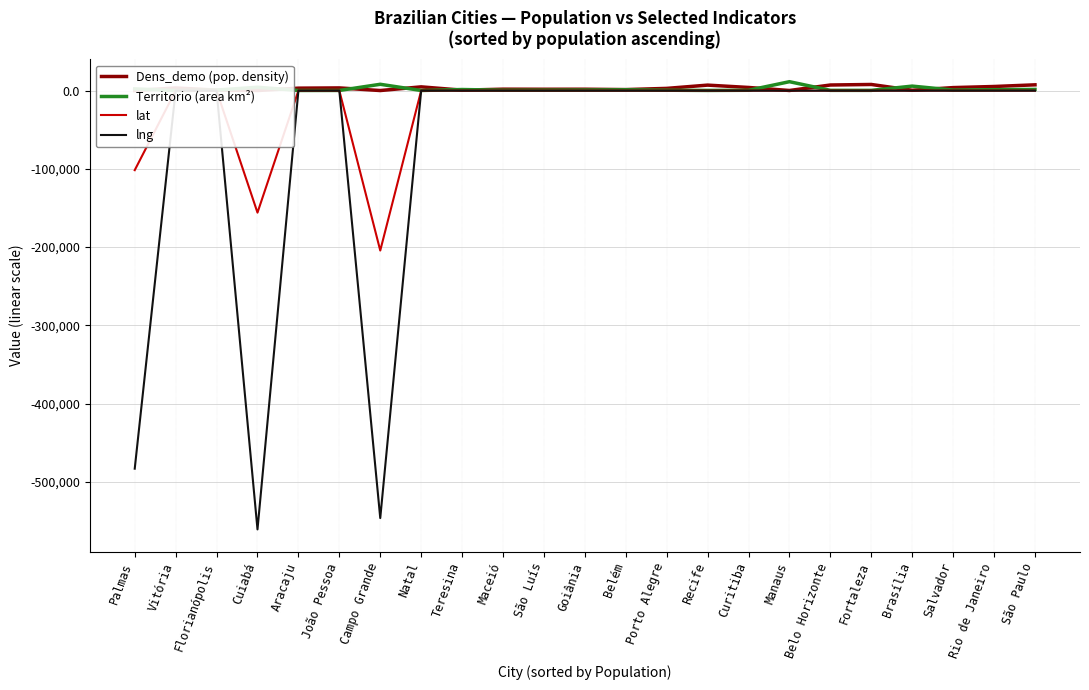

What is the difference between the highest and lowest values at Vitória?

3415.4